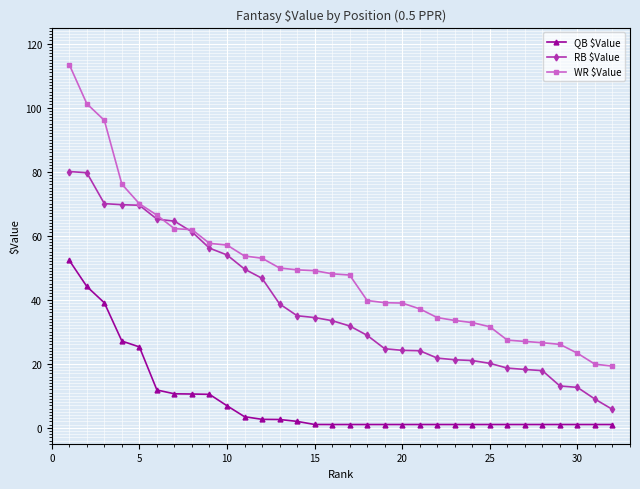

What is the maximum value for QB $Value?

52.3